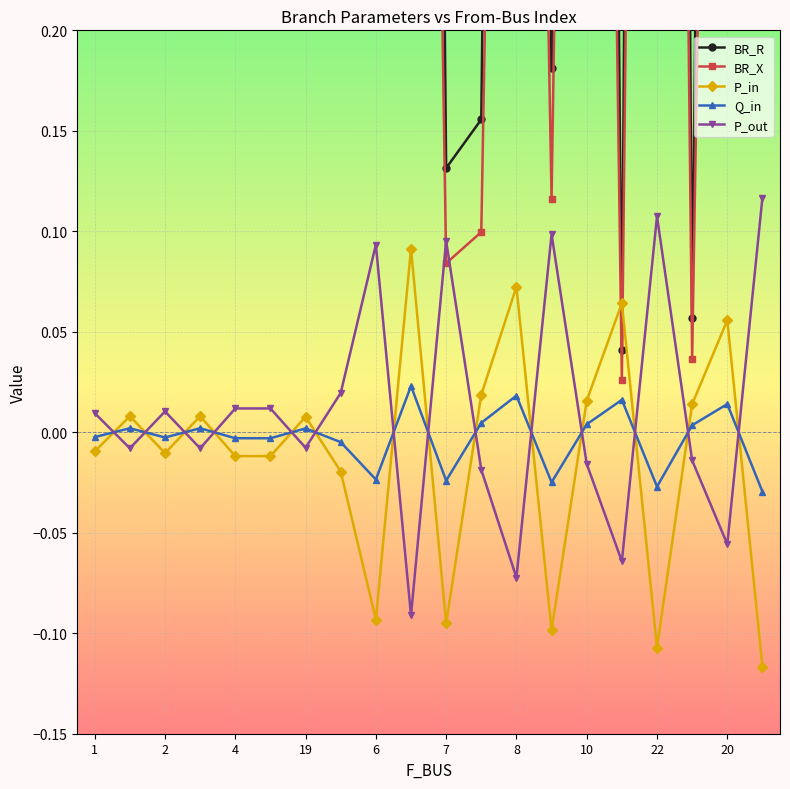

True or false: Q_in and P_out cross at least once.

True